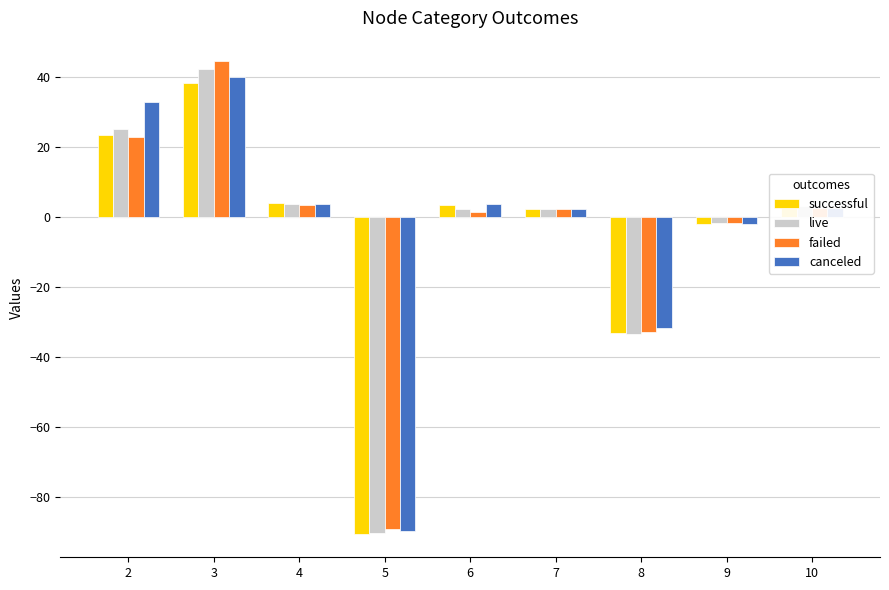

Is it true that canceled equals 2.5 at 10?

True